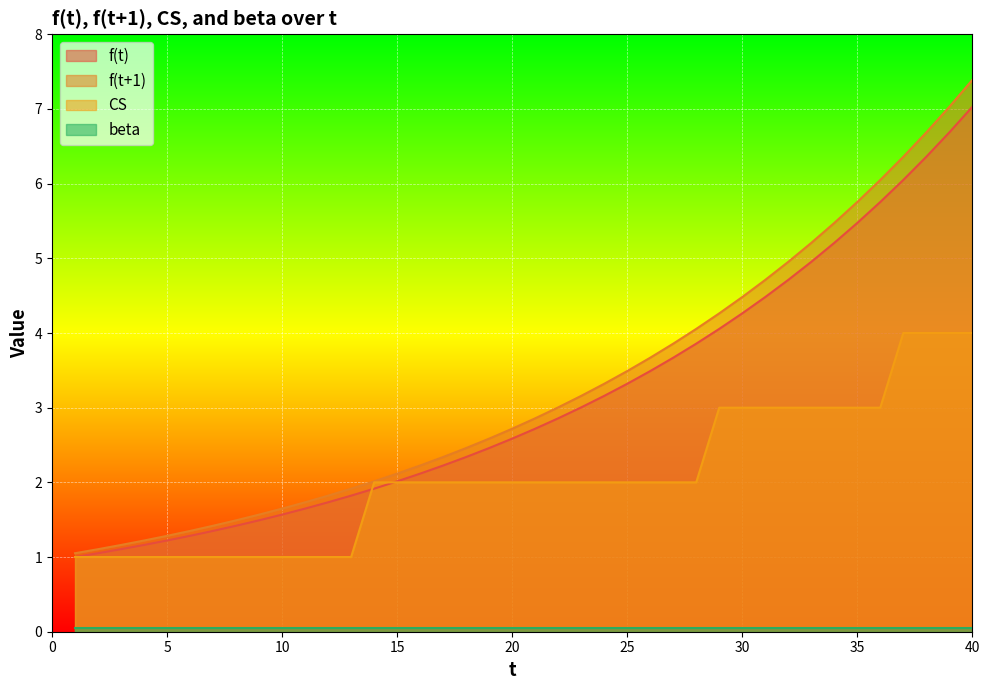

At which category is the sum across all series the highest?

40